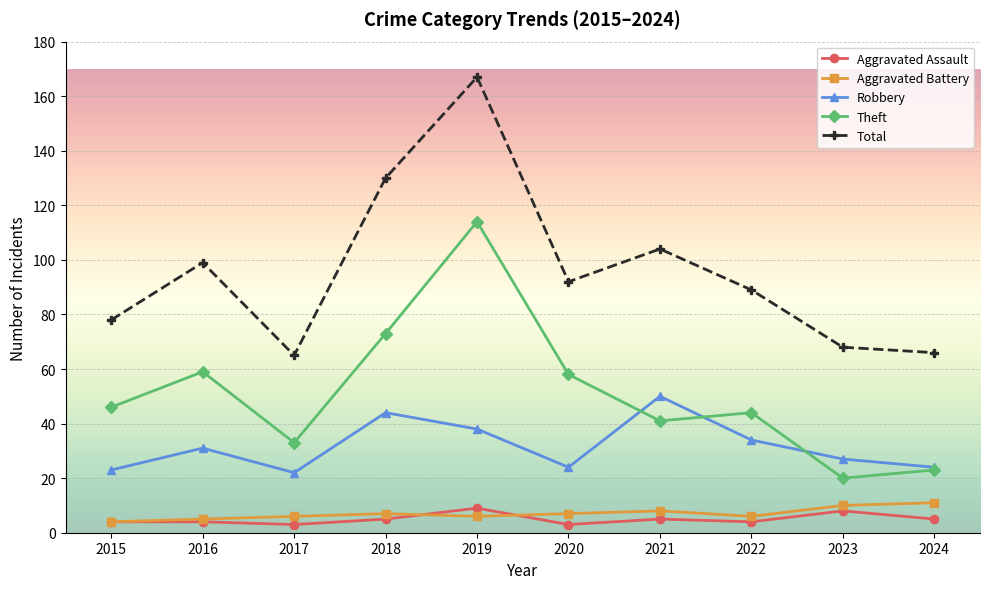

Which series has the largest total across all categories?

Total